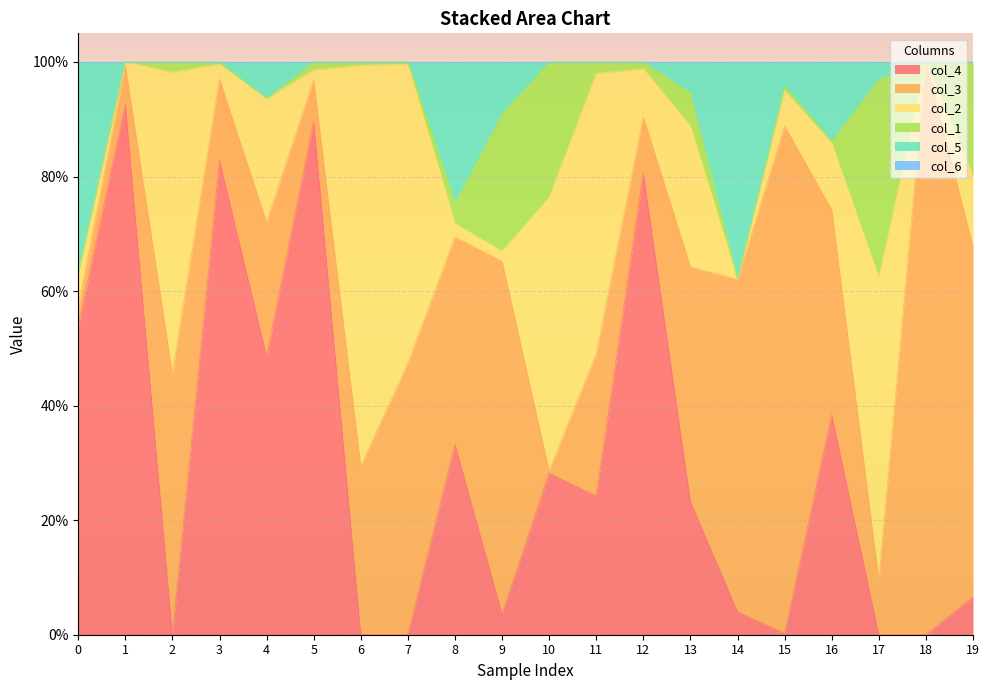

What is the difference between the second highest and minimum values in the col_5 series?

0.4